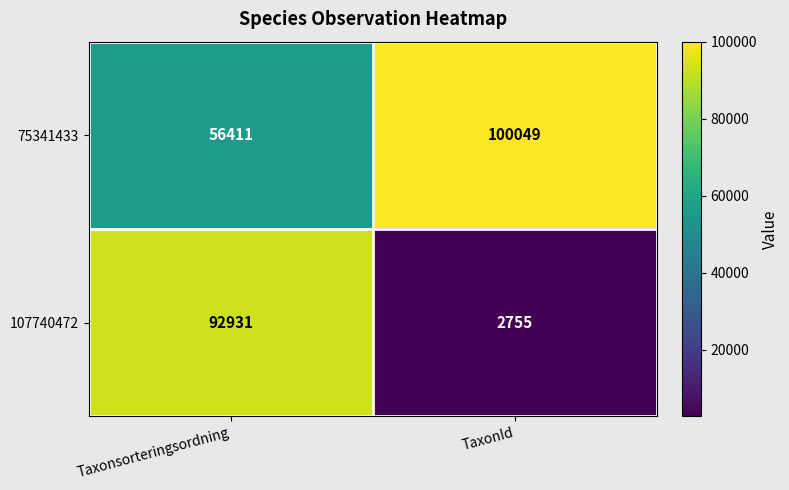

What is the spread (max minus min) of values at Taxonsorteringsordning?

36520